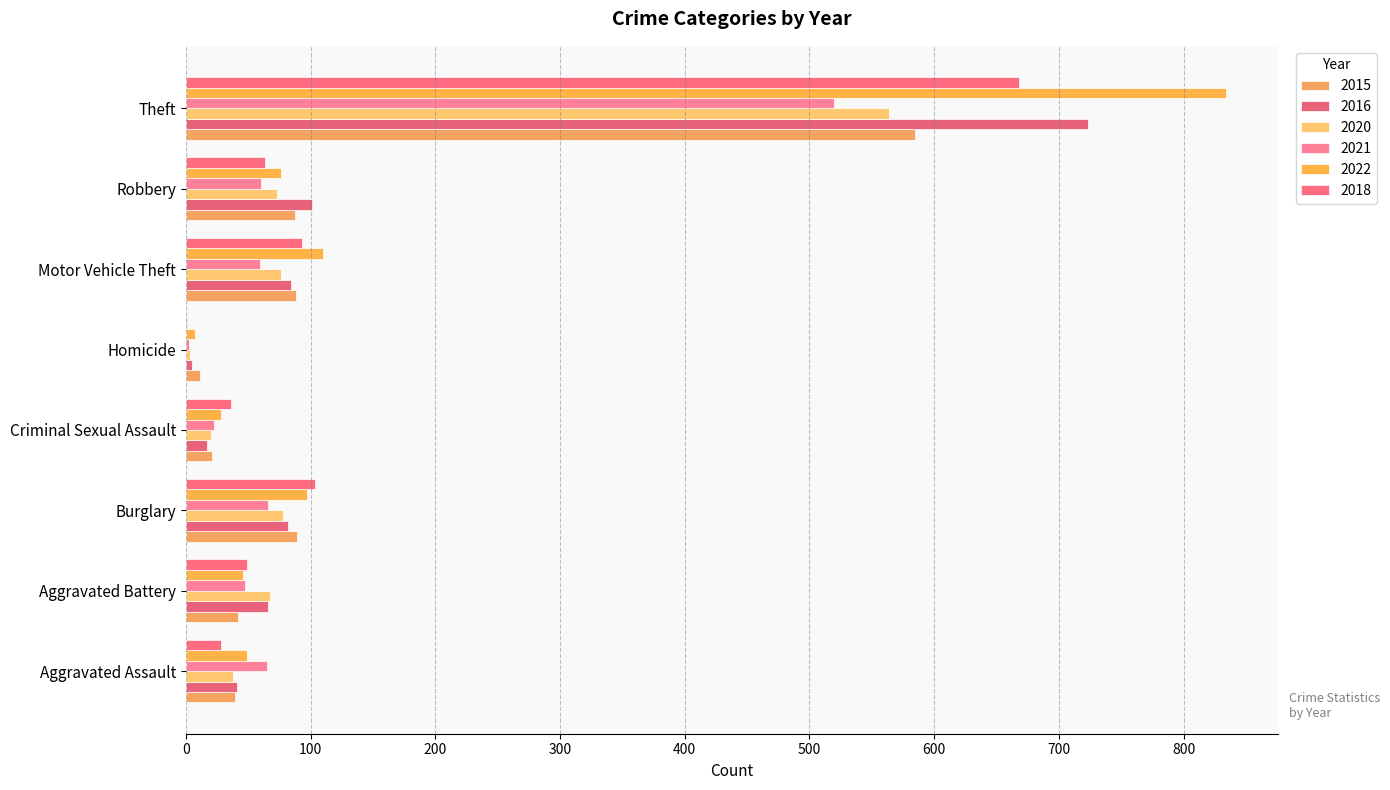

What position from the left is Motor Vehicle Theft?

6